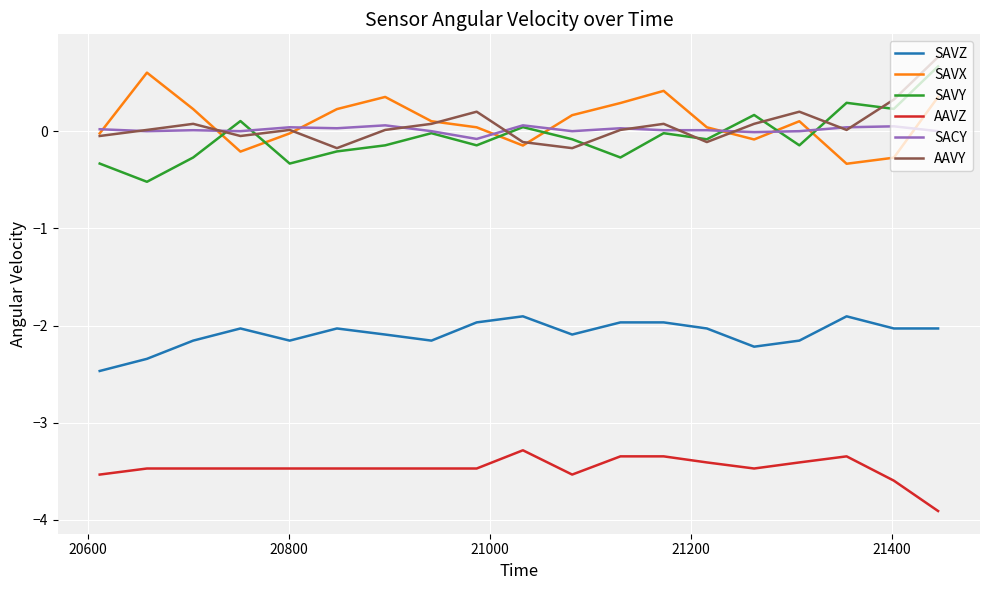

What is the minimum value for AAVZ?

-3.9